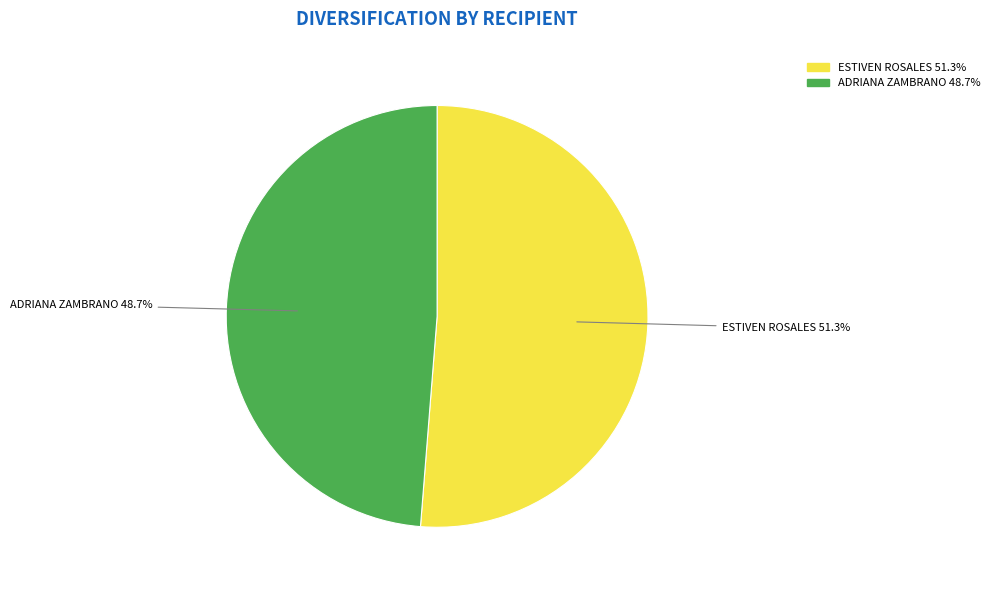

Is there a majority slice in this chart?

Yes